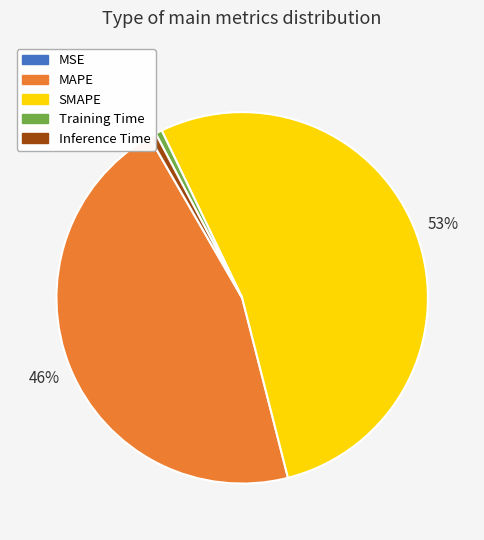

Between MAPE and Inference Time, which is larger?

MAPE